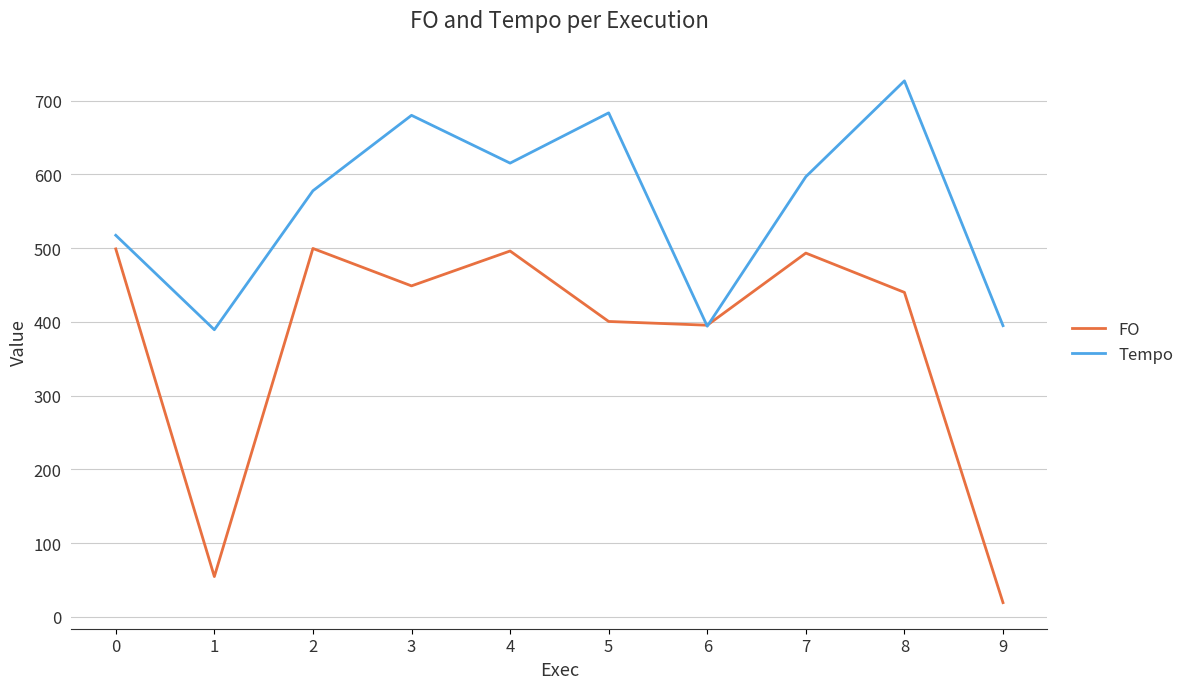

What is the difference between the maximum and second lowest values in the Tempo series?

332.6